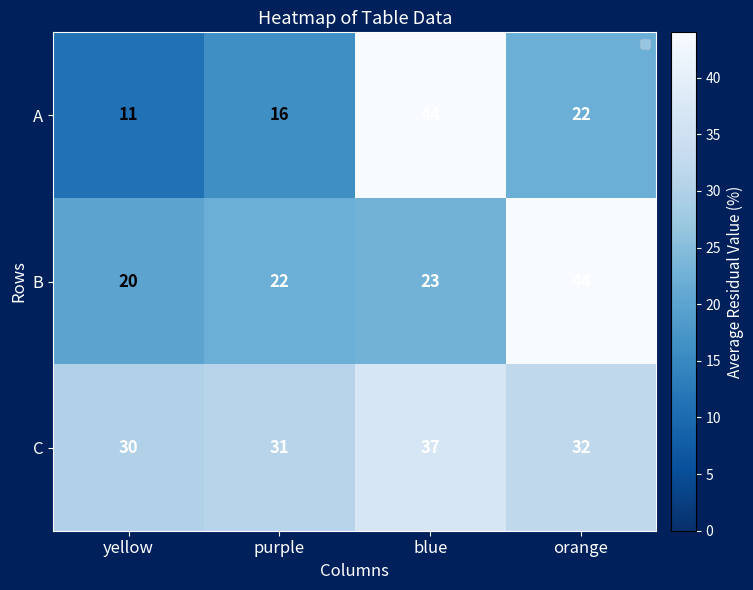

Rank the series at yellow from lowest to highest value.

A, B, C